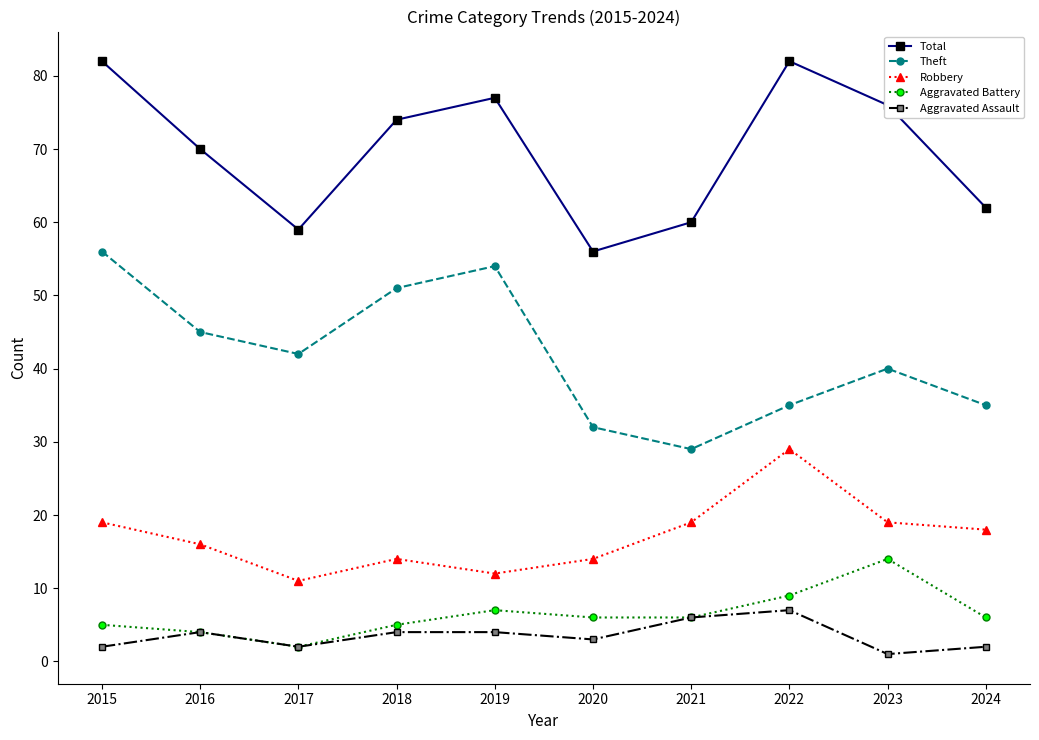

What is the smallest value displayed?

1